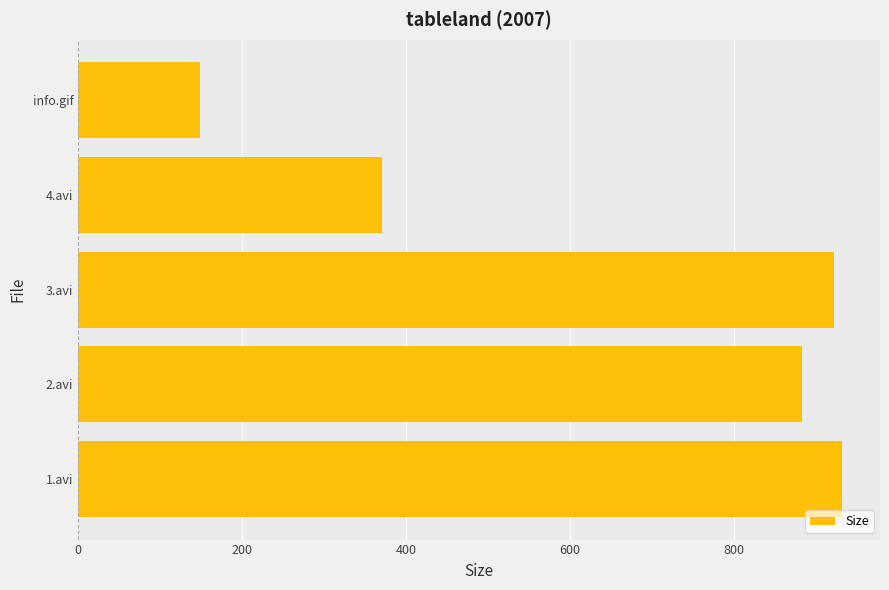

Count the number of categories in the chart.

5